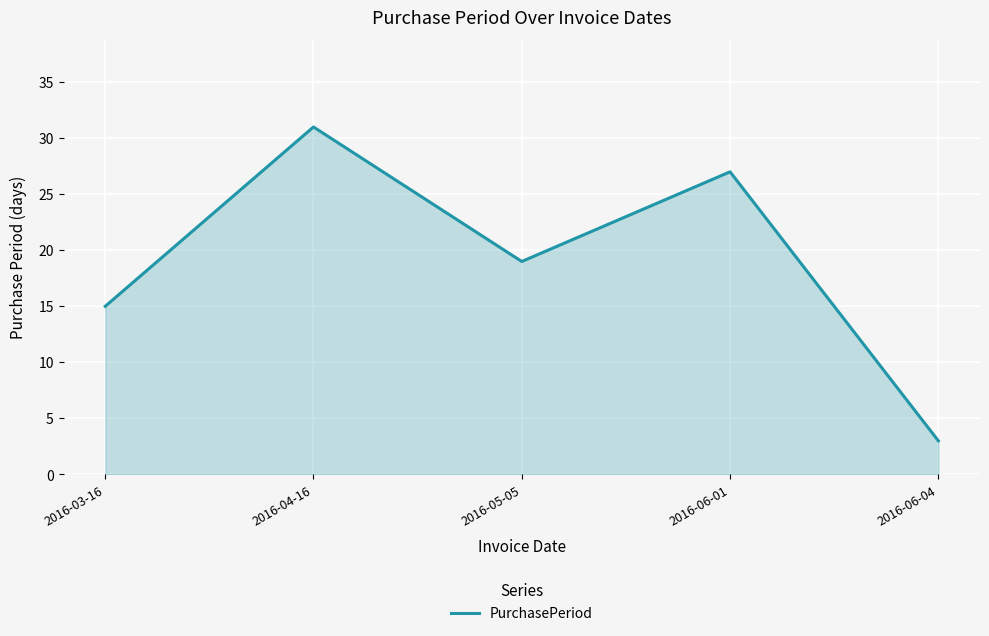

What is the average value?

19